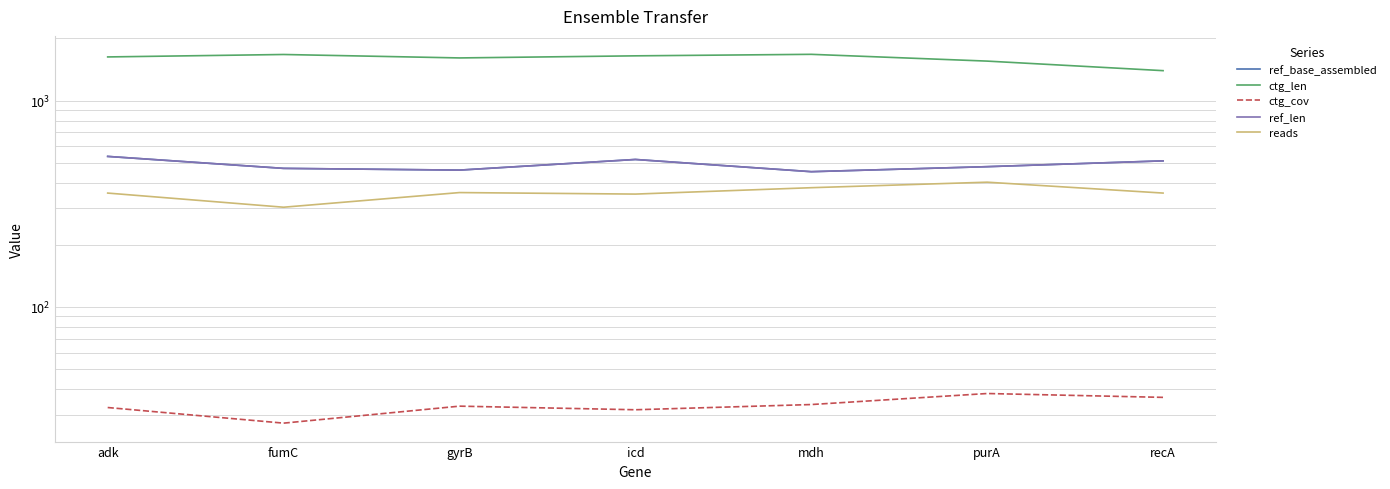

How many lines are shown in the chart?

5